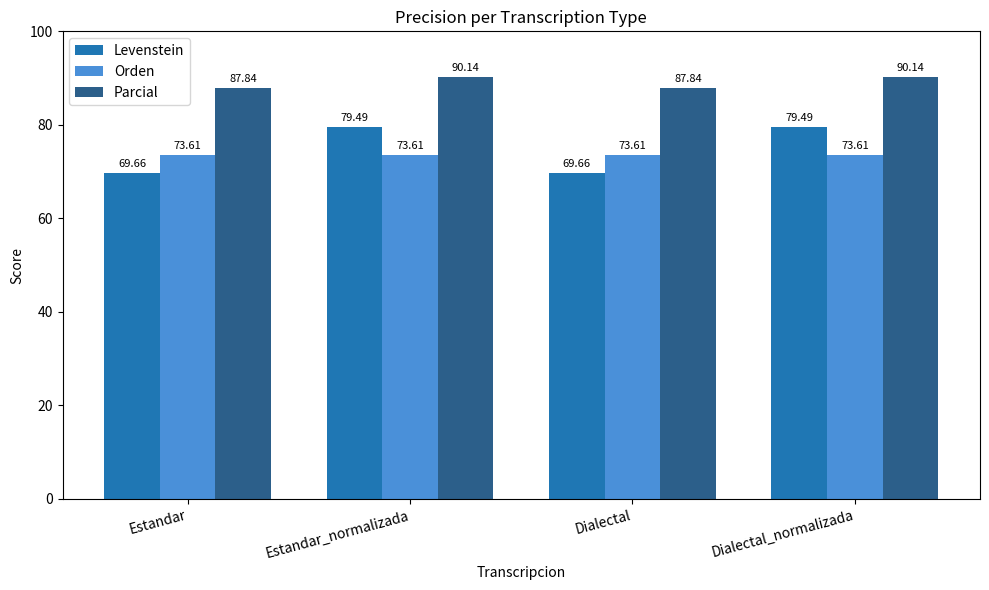

Reading left to right, list all the values displayed in this chart.

Levenstein: 69.7	79.5	69.7	79.5
Orden: 73.6	73.6	73.6	73.6
Parcial: 87.8	90.1	87.8	90.1